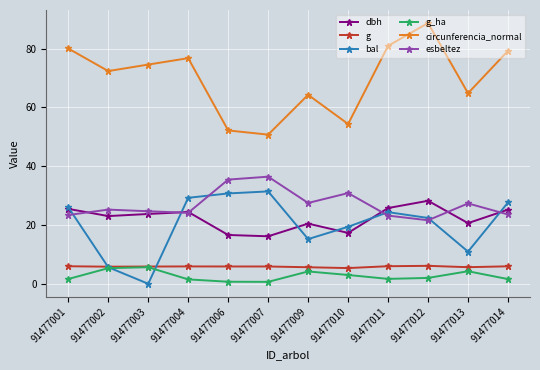

Between 91477002 and 91477012, which series saw the biggest shift?

bal